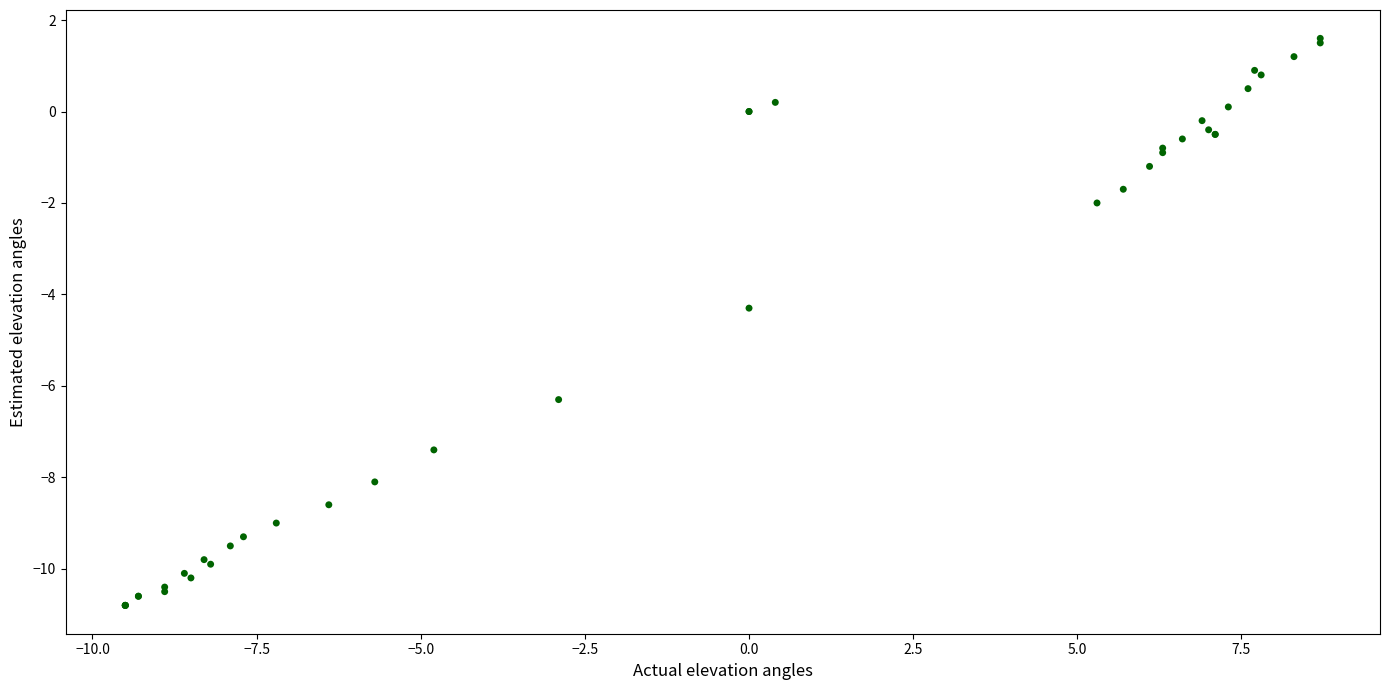

What Y value in the scatter plot is closest to -4?

-4.3